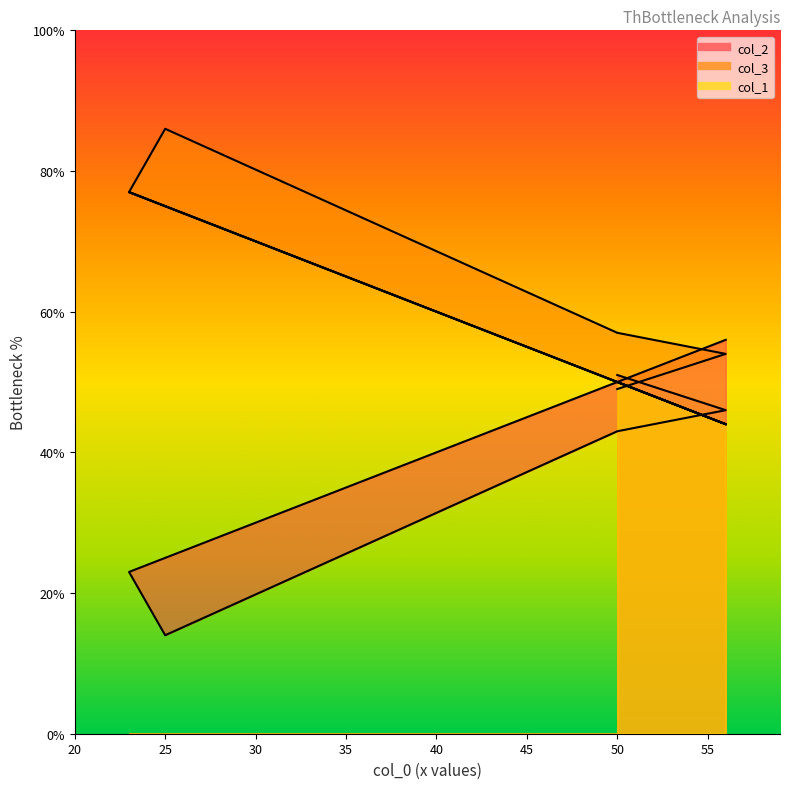

What is the label of the 6th point from the left?

56